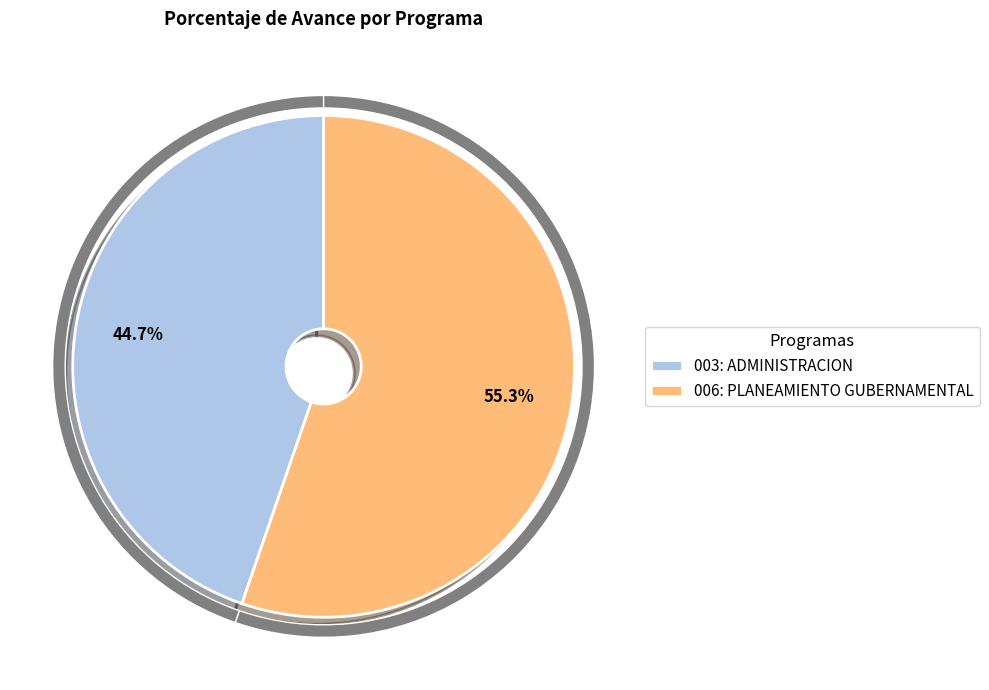

What is the smallest slice in the pie chart?

003: ADMINISTRACION